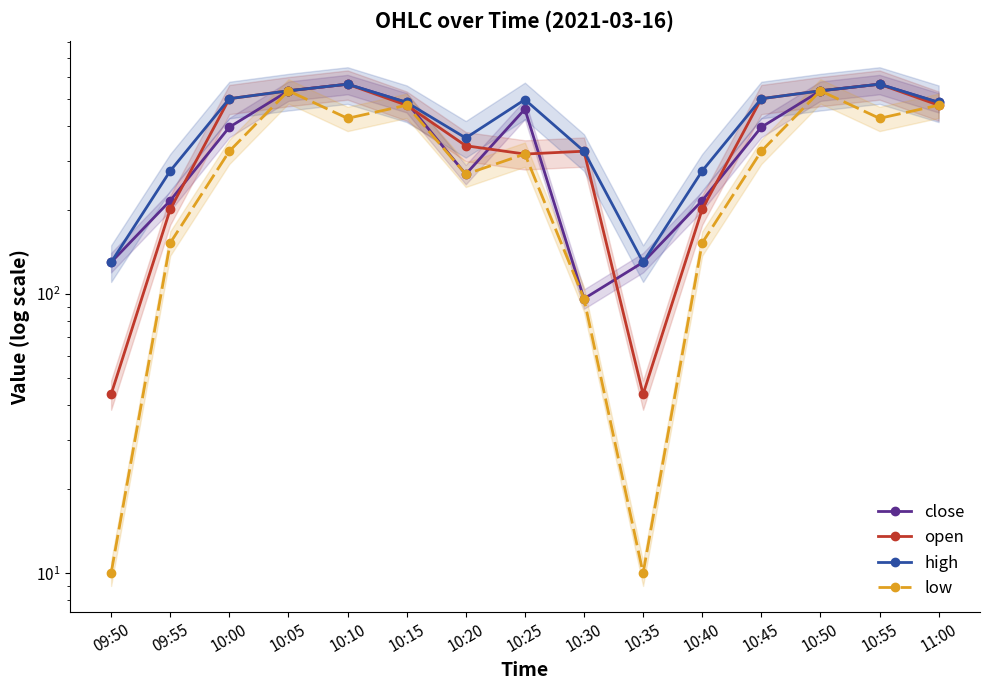

Count the number of categories in the chart.

15